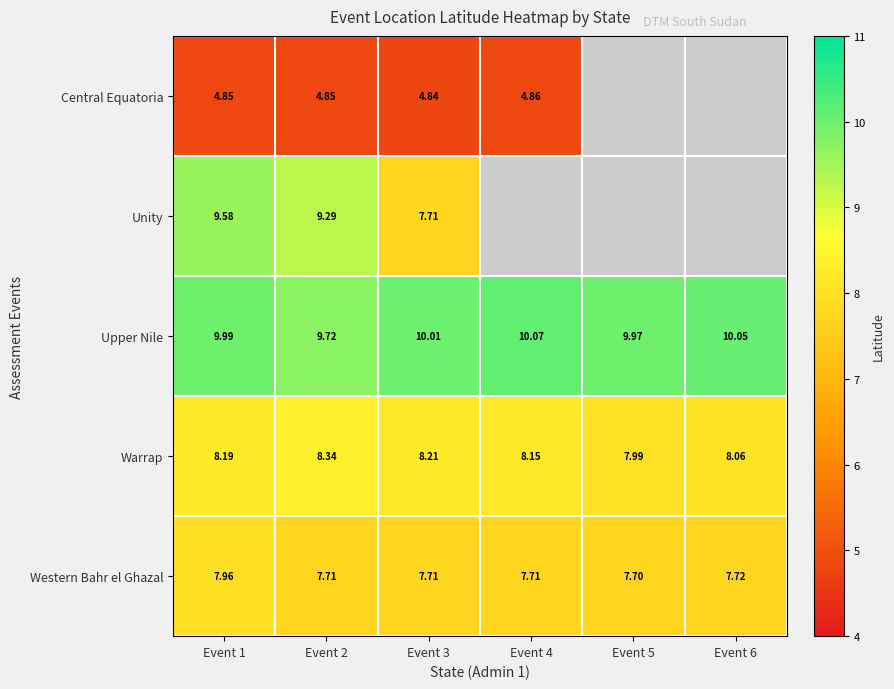

Rank the series at Event 1 from lowest to highest value.

Central Equatoria, Western Bahr el Ghazal, Warrap, Unity, Upper Nile